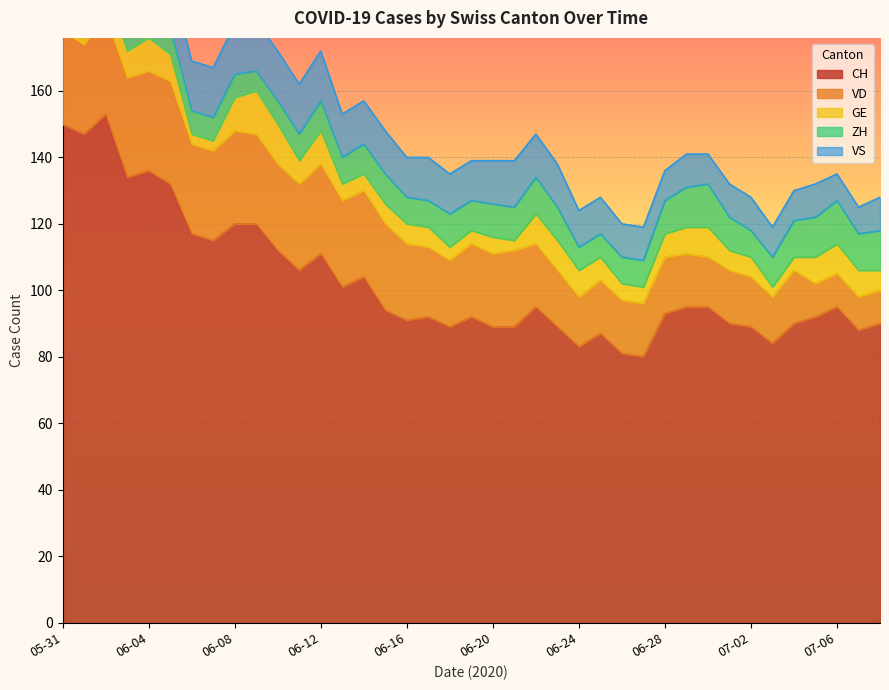

How many data points does each series have?

39